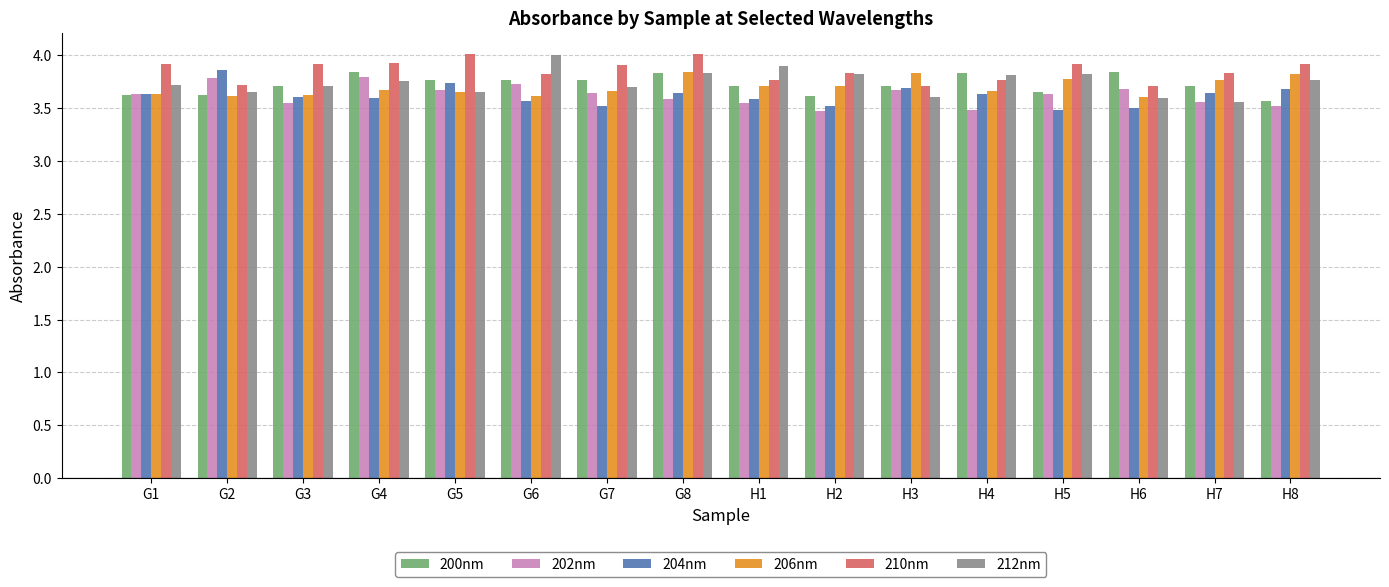

At how many categories does at least one series exceed 3?

16